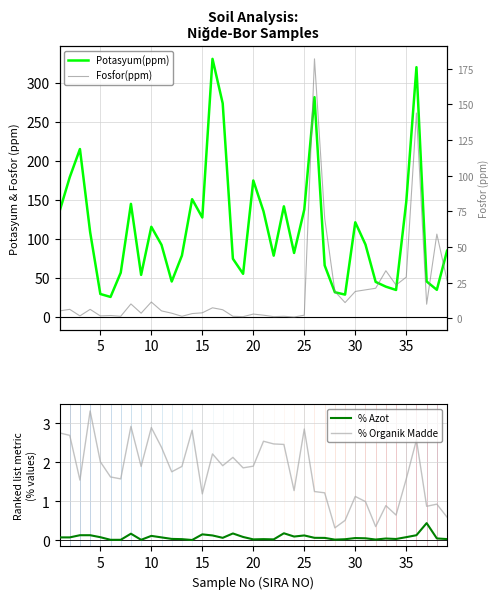

What is the value of the Fosfor(ppm) point at the 13th from the left?

1.5